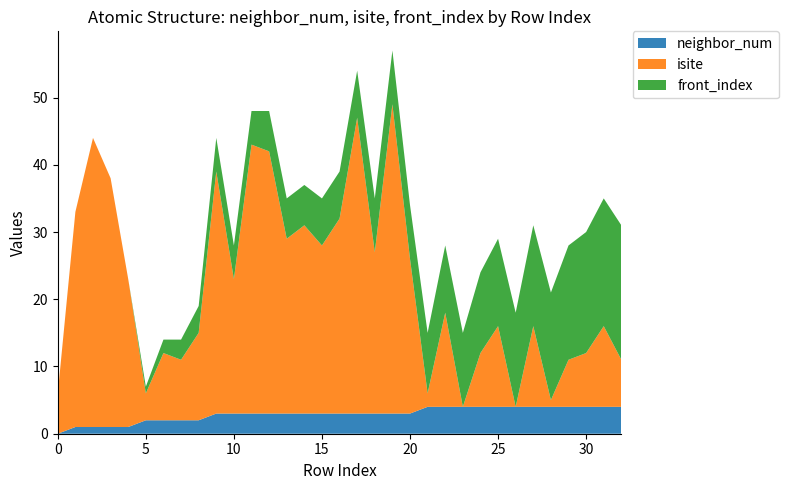

Reading left to right, what are all the values shown in this chart?

neighbor_num: 0	1	1	1	1	2	2	2	2	3	3	3	3	3	3	3	3	3	3	3	3	4	4	4	4	4	4	4	4	4	4	4	4
isite: 6	32	43	37	22	4	10	9	13	36	20	40	39	26	28	25	29	44	24	46	23	2	14	0	8	12	0	12	1	7	8	12	7
front_index: 0	0	0	0	0	1	2	3	4	5	5	5	6	6	6	7	7	7	8	8	8	9	10	11	12	13	14	15	16	17	18	19	20